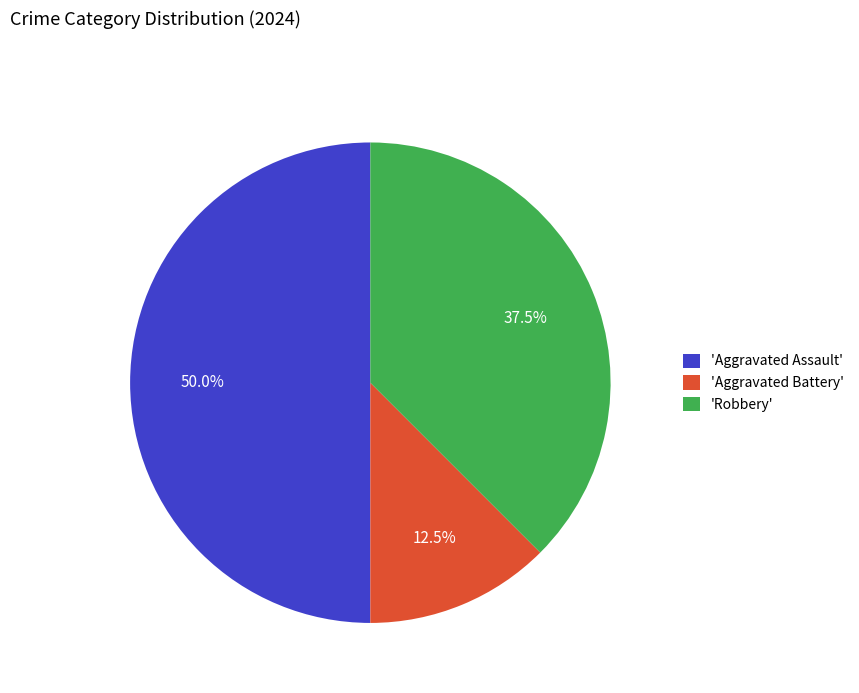

Rank the categories by value from highest to lowest.

'Aggravated Assault', 'Robbery', 'Aggravated Battery'